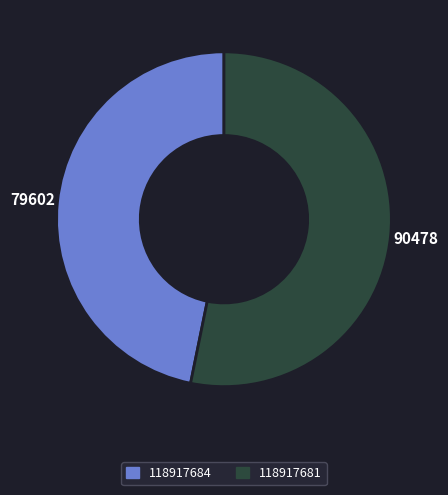

Do 118917681 and 118917684 together represent more than half of the pie?

Yes